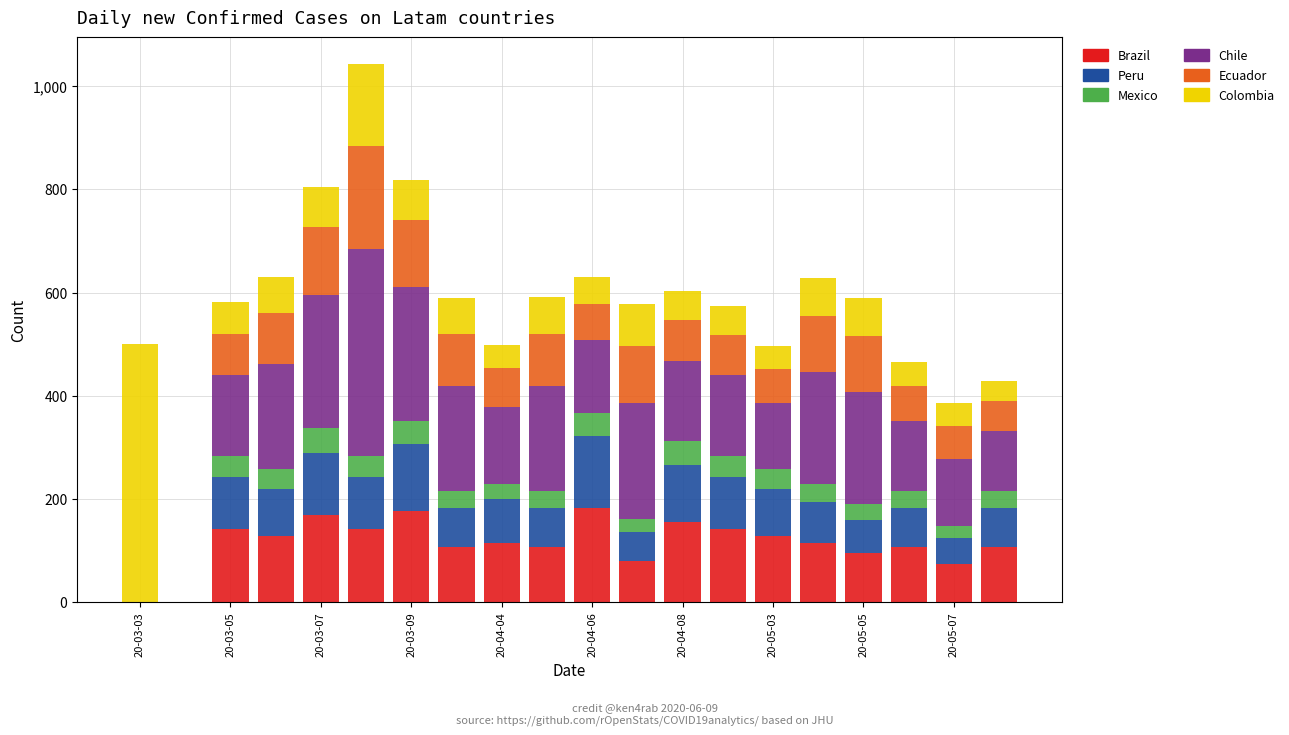

Does the chart contain stacked bars?

Yes